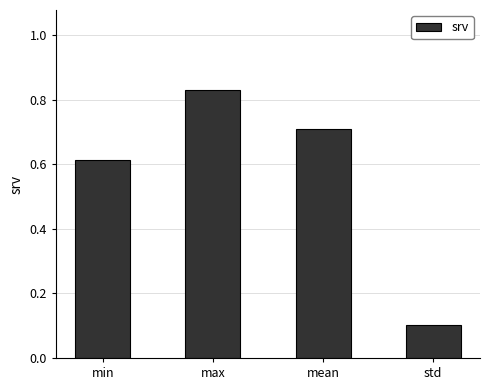

List the labels in order of value, largest first.

max, mean, min, std